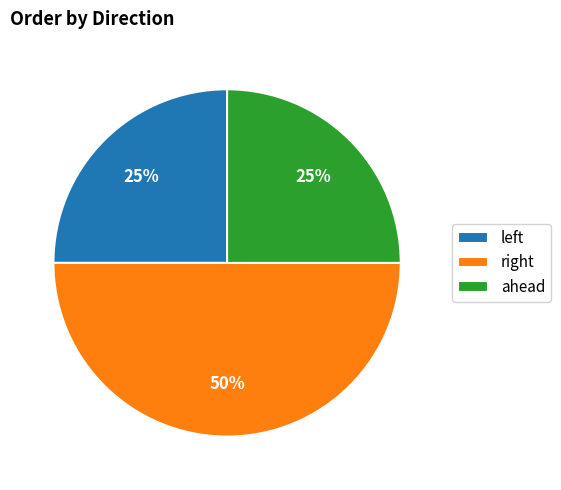

How many slices are in this pie chart?

3